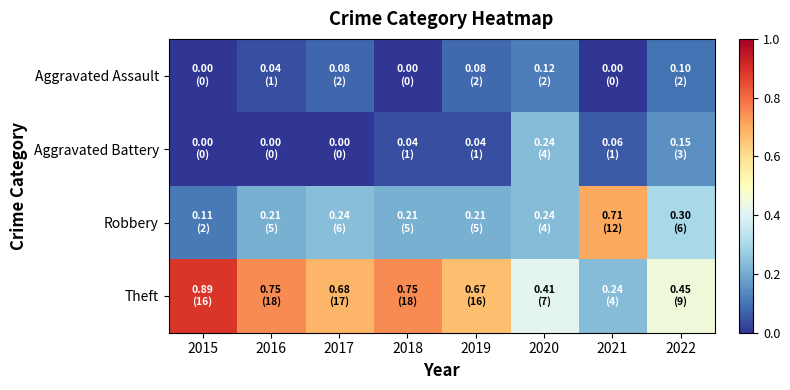

Reading right to left, transcribe all the data shown in this chart.

Aggravated Assault: 2022=0.1	2021=0.0	2020=0.1	2019=0.1	2018=0.0	2017=0.1	2016=0.0	2015=0.0
Aggravated Battery: 2022=0.1	2021=0.1	2020=0.2	2019=0.0	2018=0.0	2017=0.0	2016=0.0	2015=0.0
Robbery: 2022=0.3	2021=0.7	2020=0.2	2019=0.2	2018=0.2	2017=0.2	2016=0.2	2015=0.1
Theft: 2022=0.5	2021=0.2	2020=0.4	2019=0.7	2018=0.8	2017=0.7	2016=0.8	2015=0.9